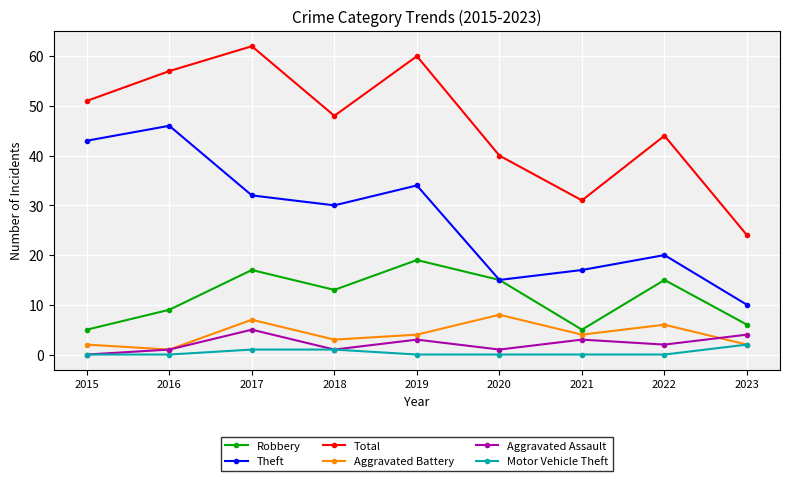

How many lines are shown in the chart?

6